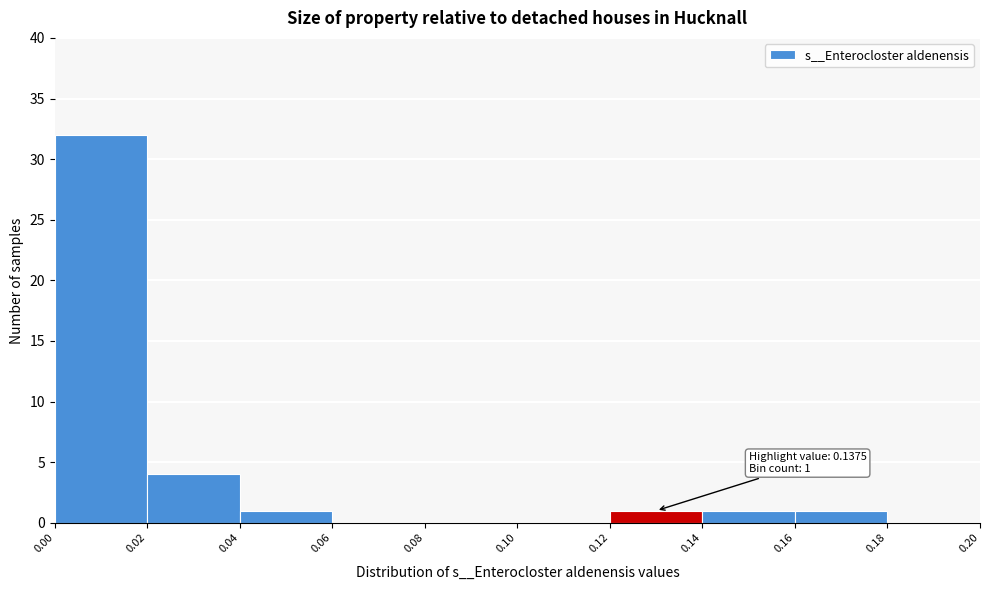

Over which range of the x-axis is the bar tallest?

0.00 to 0.02